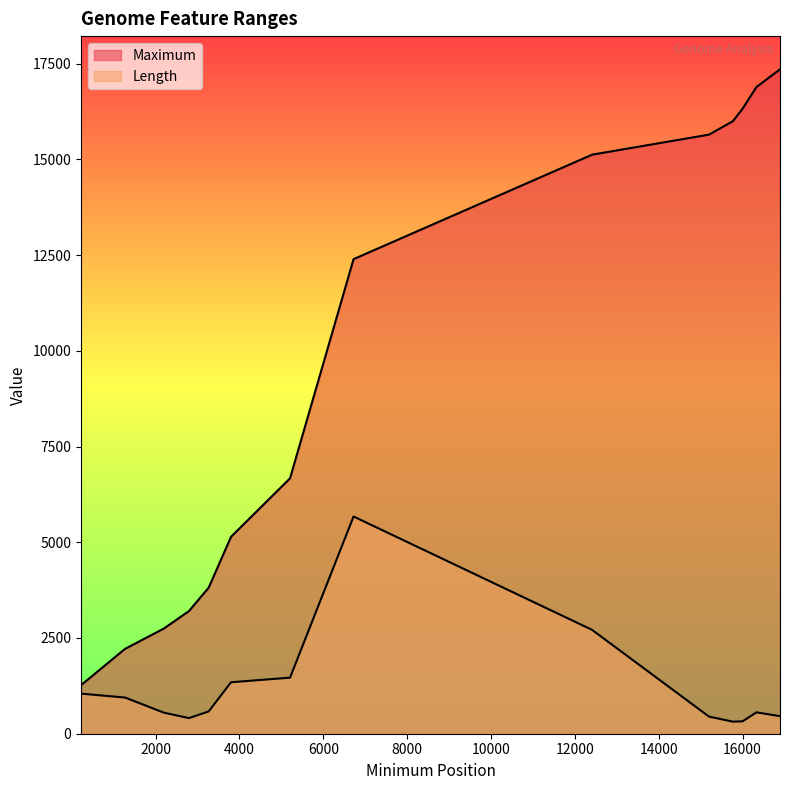

Rank the categories by Maximum value from highest to lowest.

16893, 16331, 16002, 15770, 15200, 12411, 6722, 5207, 3800, 3267, 2796, 2200, 1272, 222